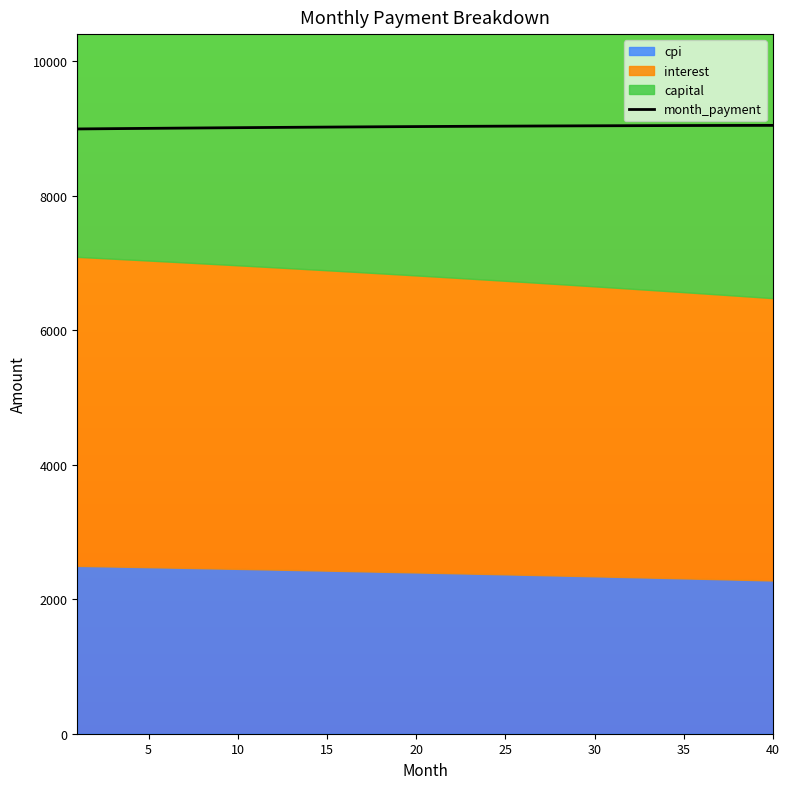

The value at 21 is 13569.0. True or false?

False